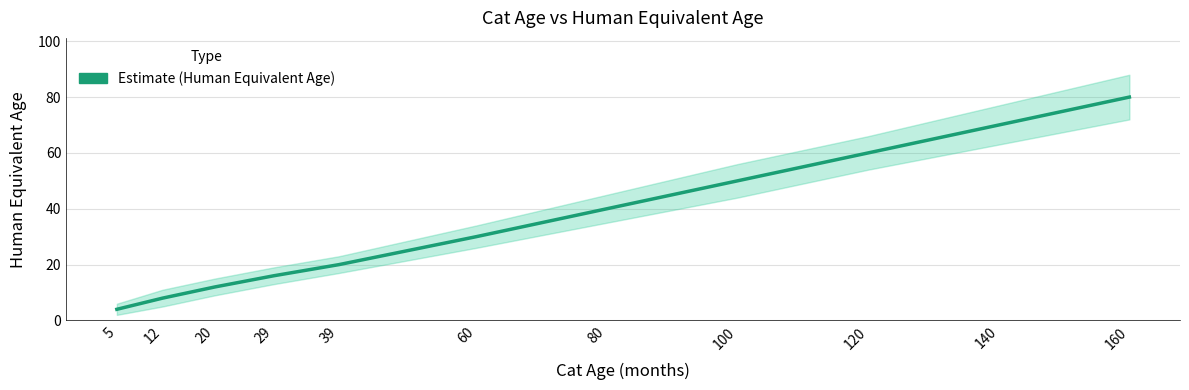

True or false: the data shows 5 at 5.

False